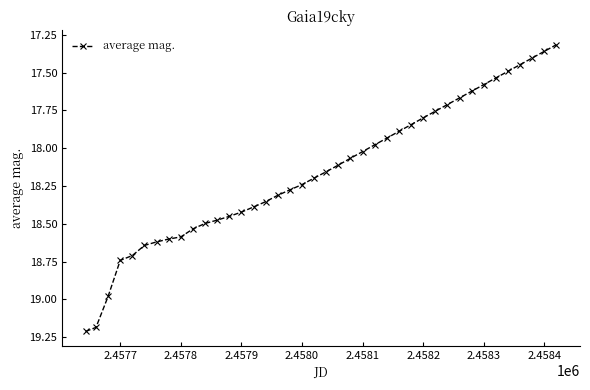

What is the sum of all values?

726.1